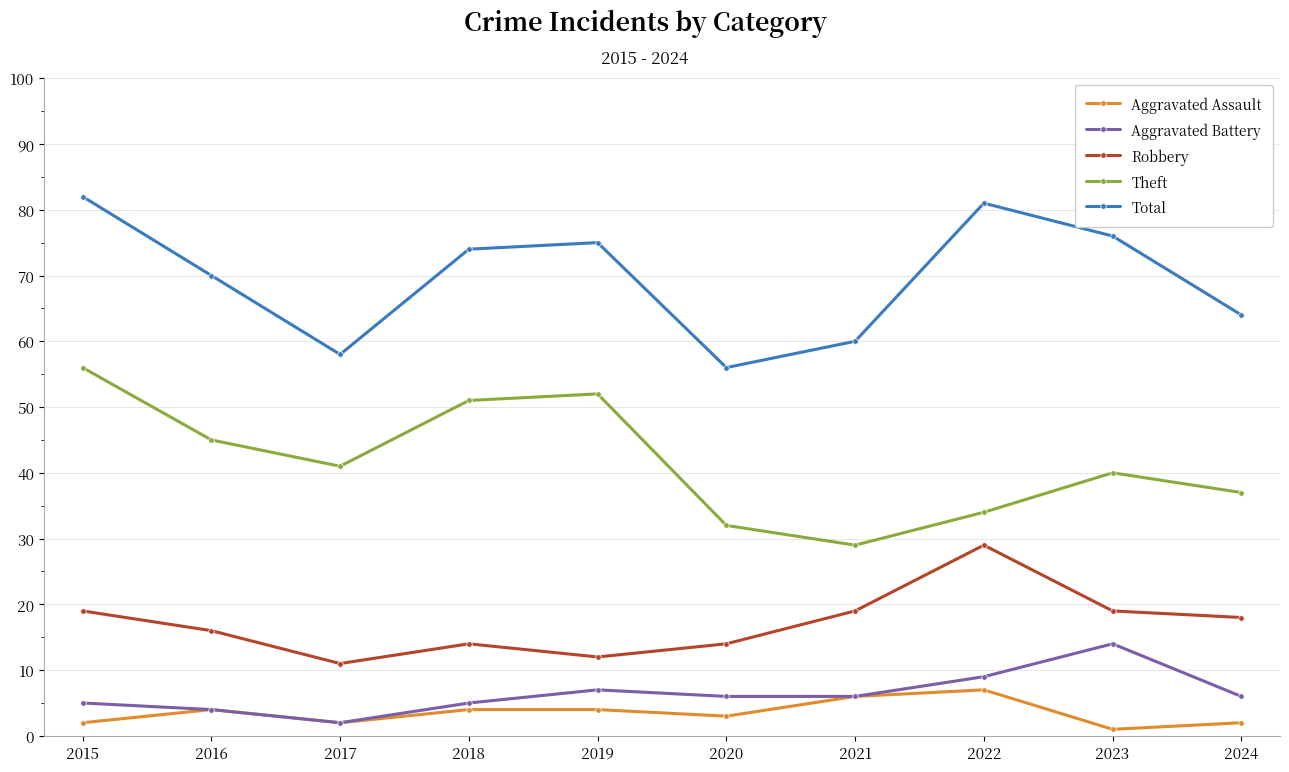

At which category does Aggravated Battery reach its first local valley?

2017